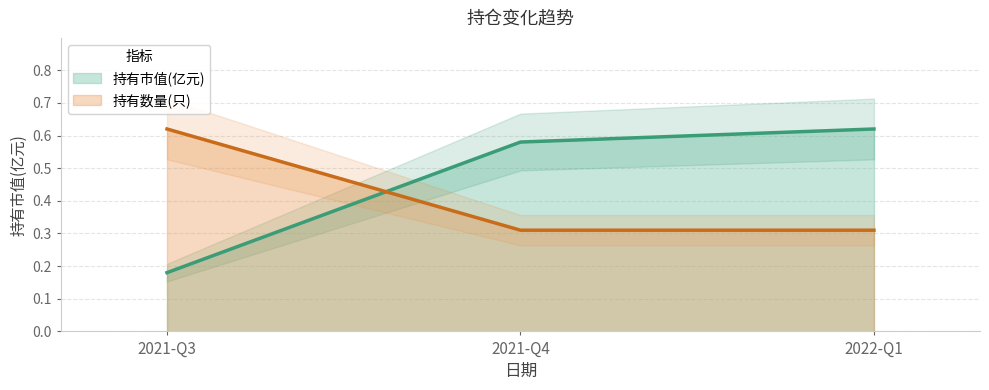

How many 持有市值(亿元) values are between 0 and 1?

3